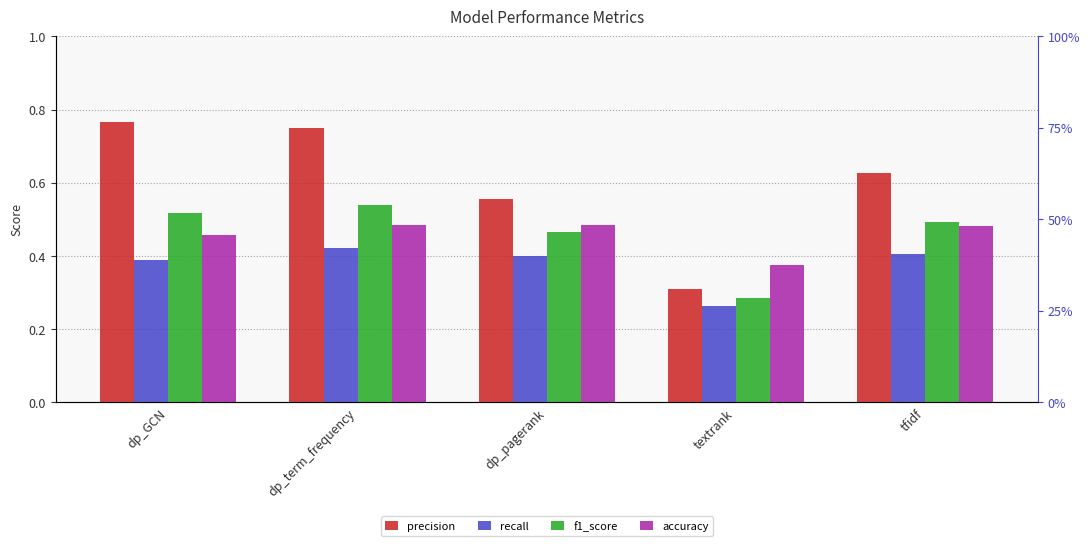

What is the average value of the recall series?

0.4